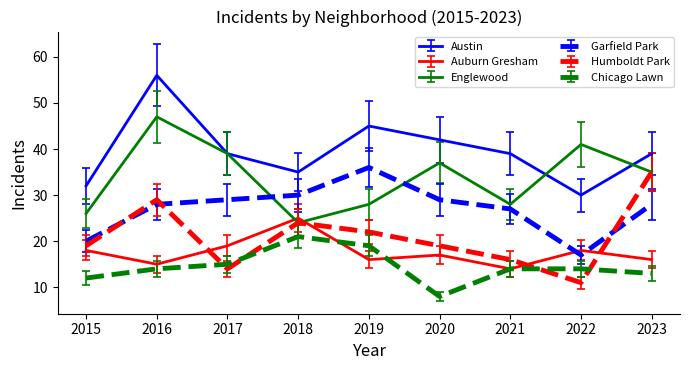

What is the spread (max minus min) of values at 2019?

29